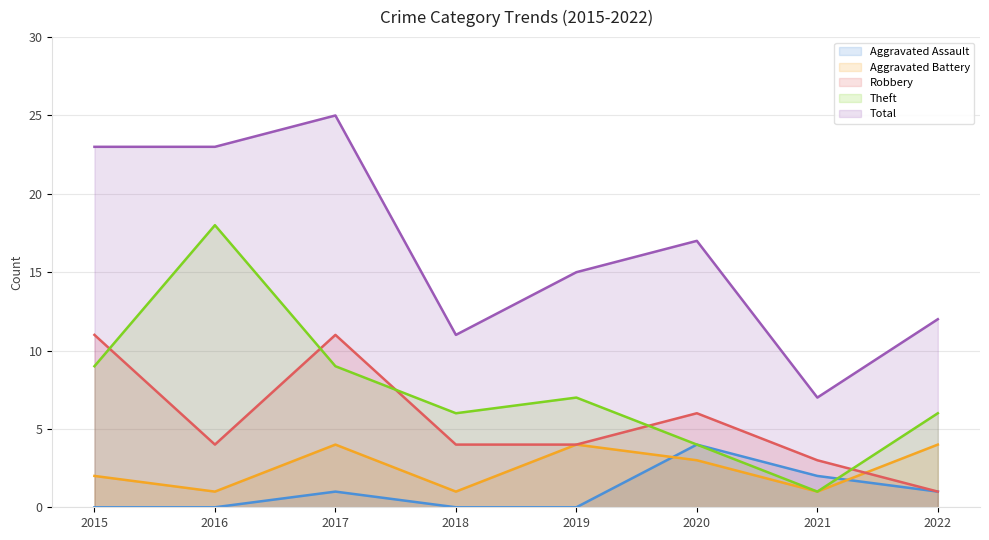

At which category does Theft reach its first local peak?

2016